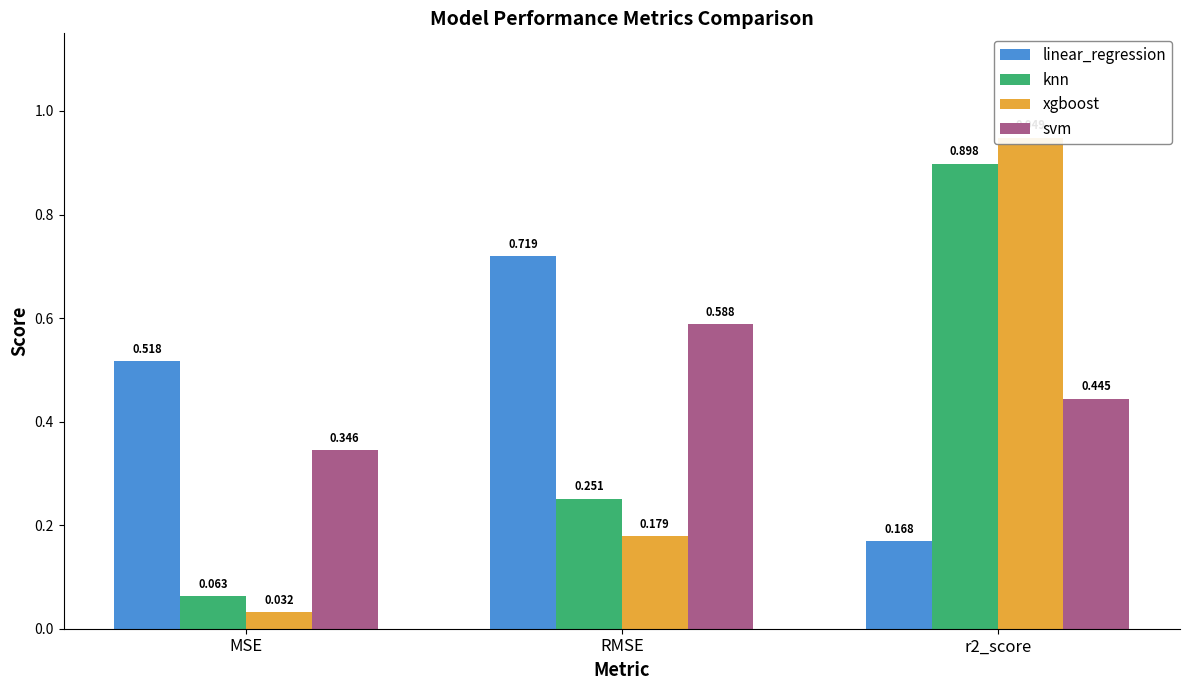

Between RMSE and r2_score, which series saw the biggest shift?

xgboost